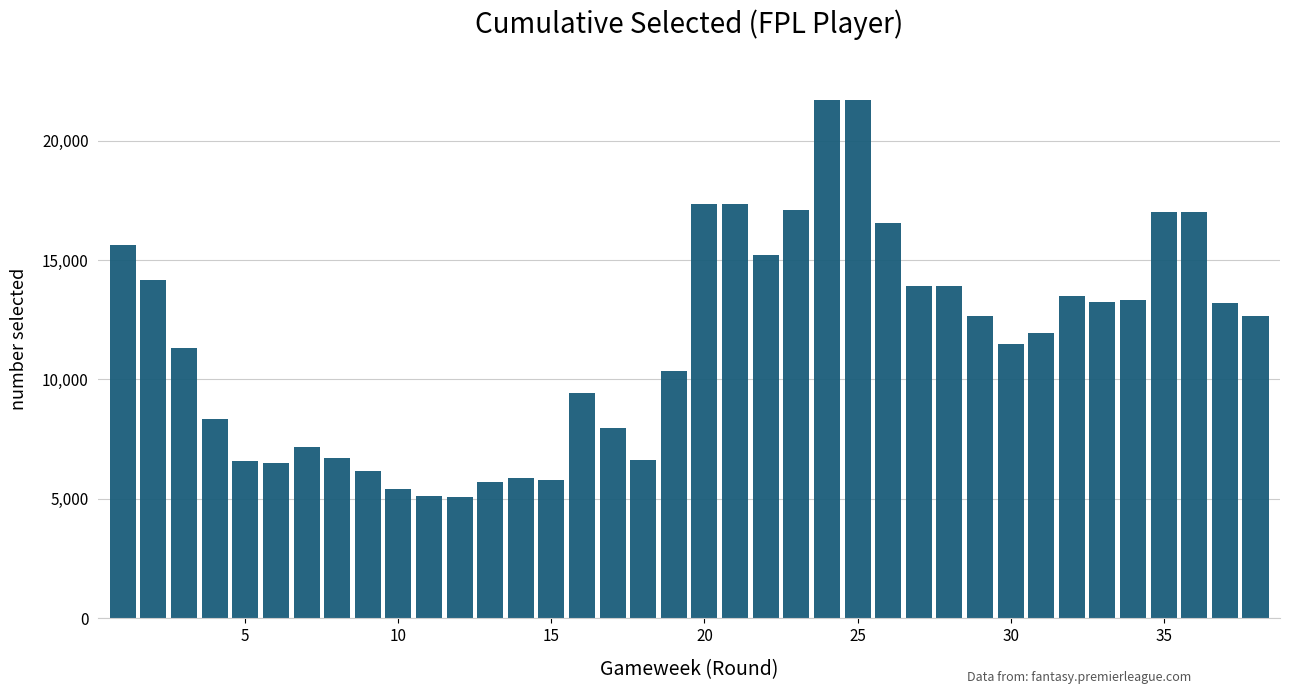

What is the average value?

11605